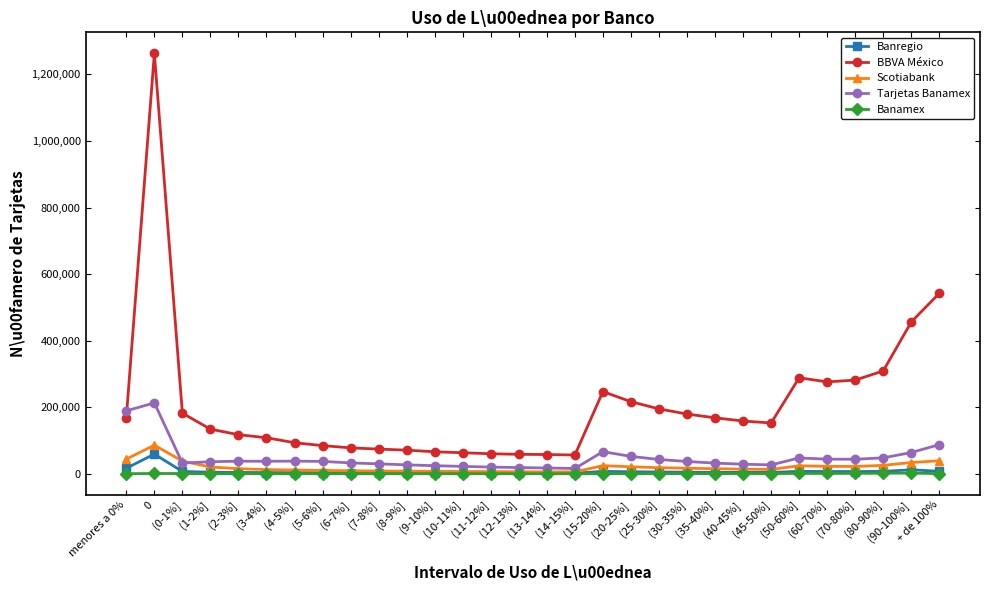

What is the maximum value for Scotiabank?

85655